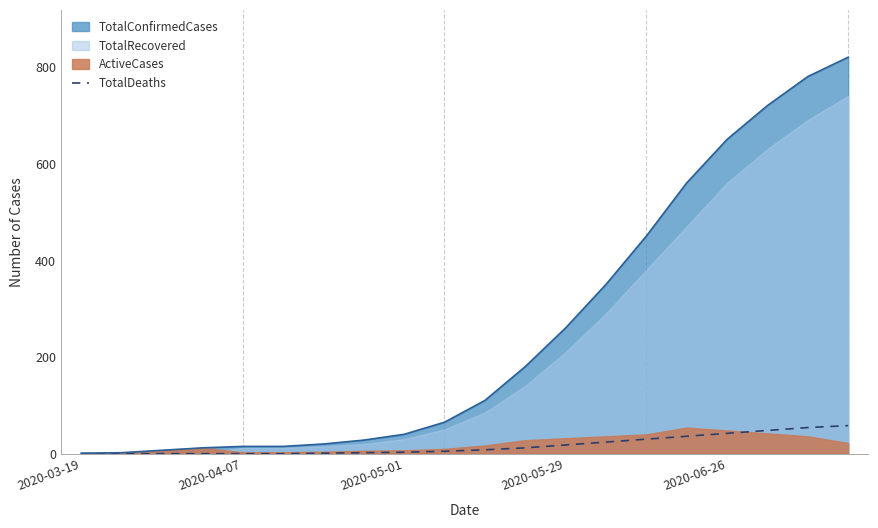

What is the change in value from 2020-05-01 to 10?

+8